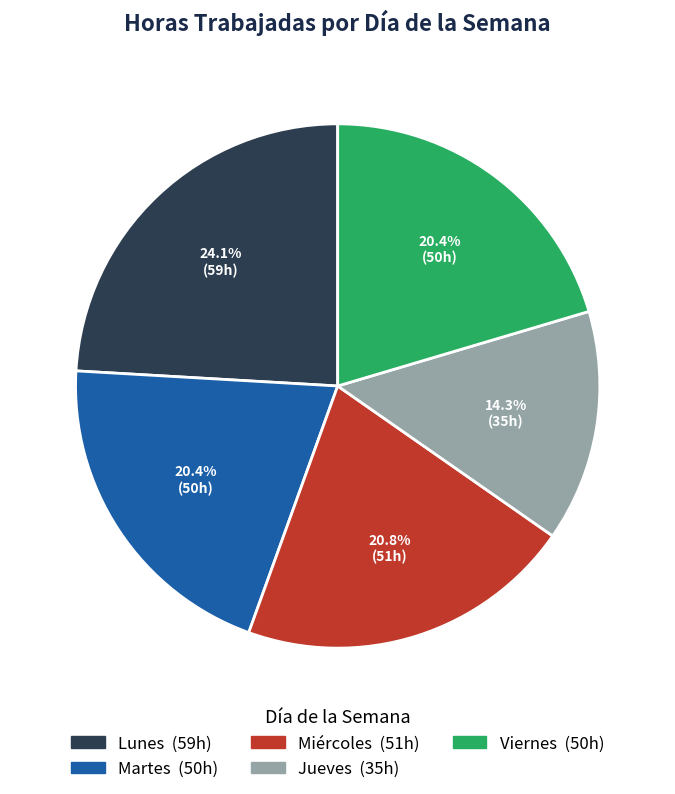

Is there any slice that represents more than half of the pie?

No